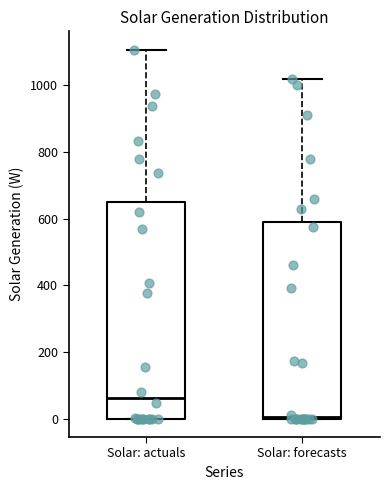

Which box has the lowest median line?

Solar: forecasts